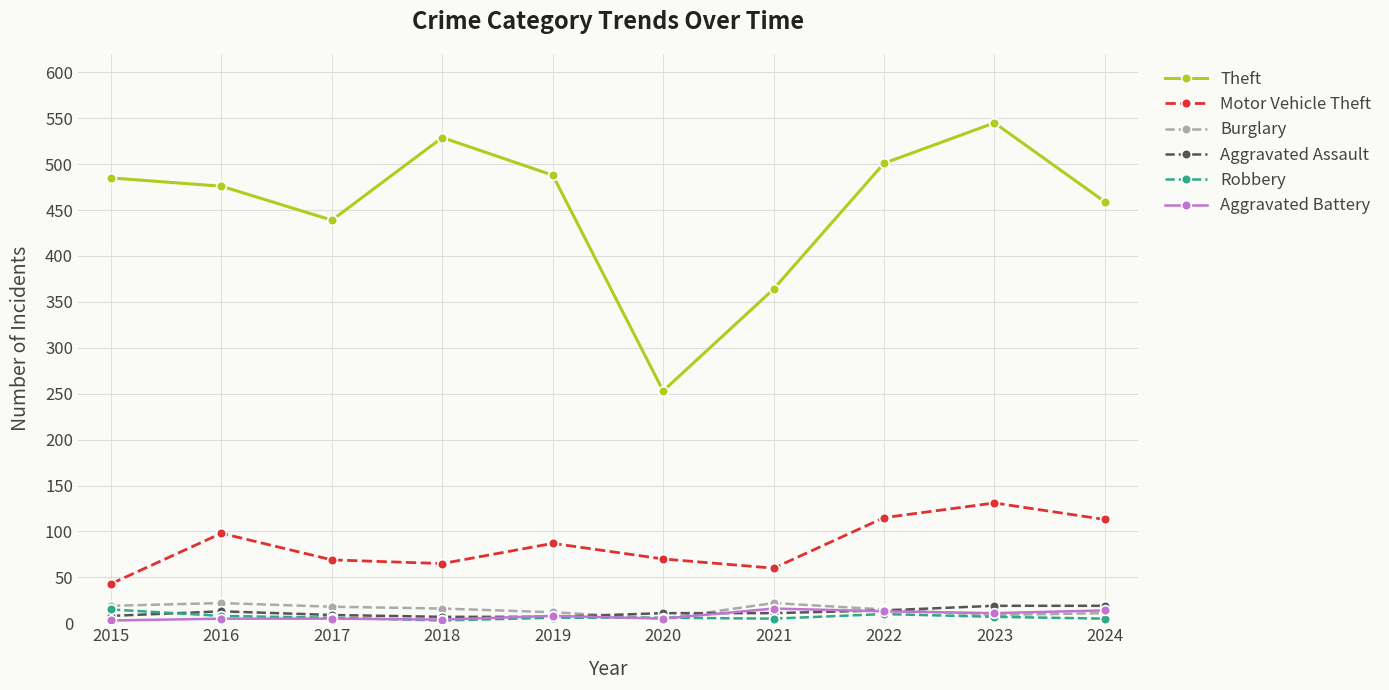

Which series has the largest total across all categories?

Theft